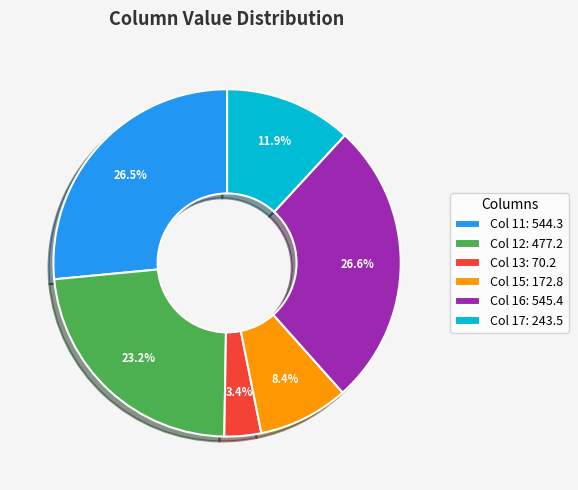

Does any single category account for the majority?

No